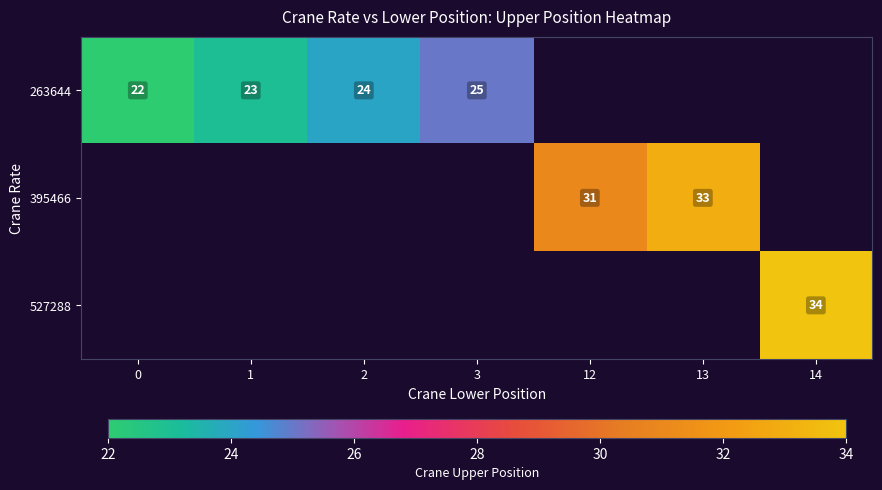

True or false: 395466 has a value of 9 at 12.

False